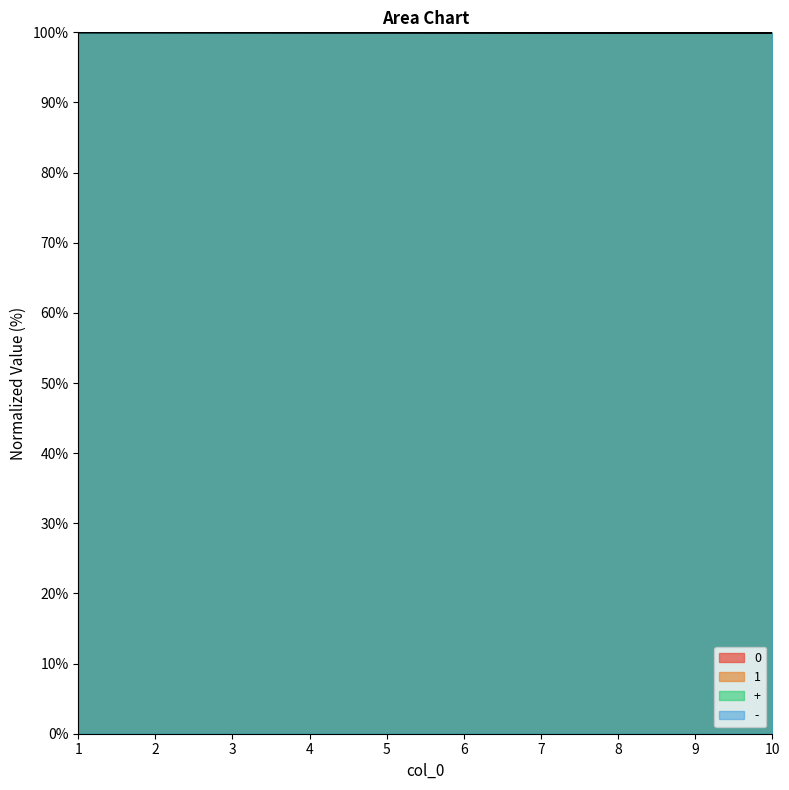

What is the difference between the second highest and second lowest values in the + series?

0.1